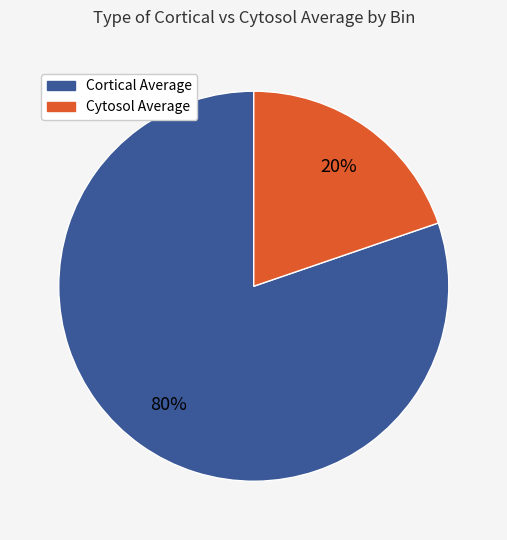

To the nearest percent, what is the average slice percentage?

50%